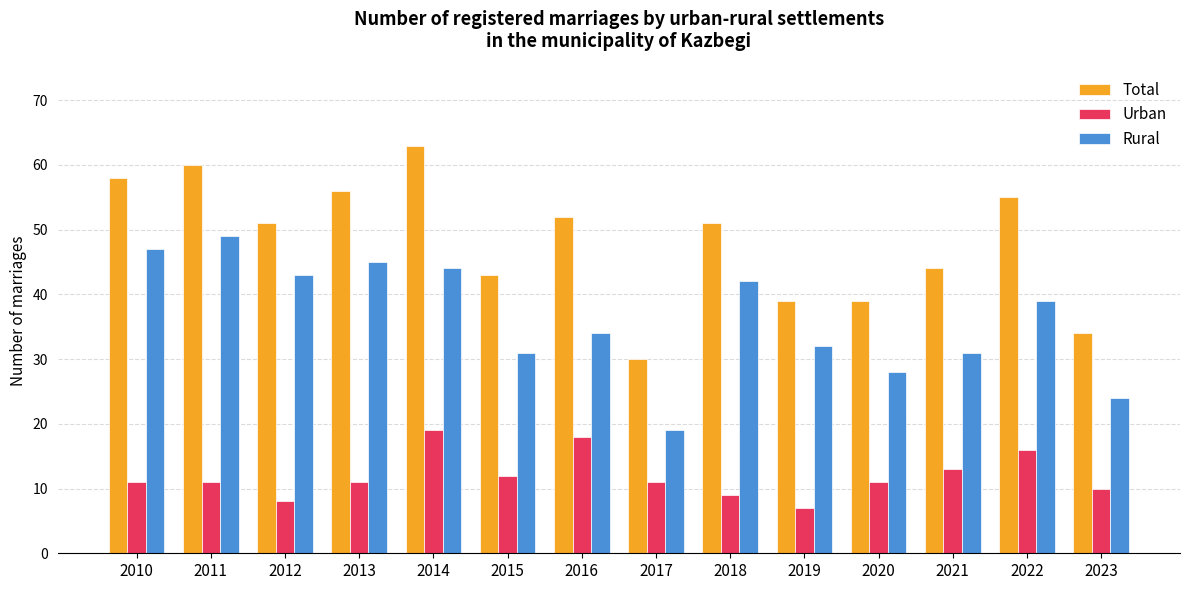

Rank the series at 2017 from highest to lowest value.

Total, Rural, Urban